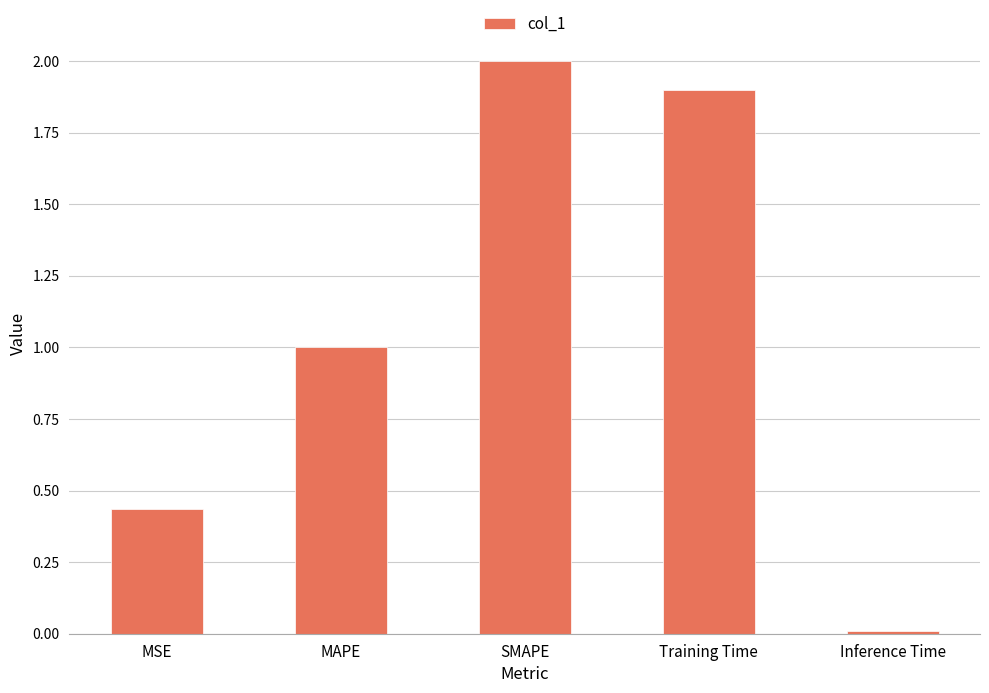

What is the average value?

1.1